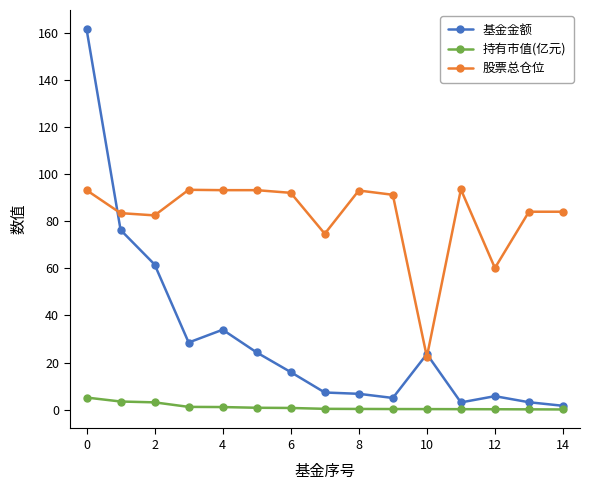

What is the maximum value shown in the chart?

161.8